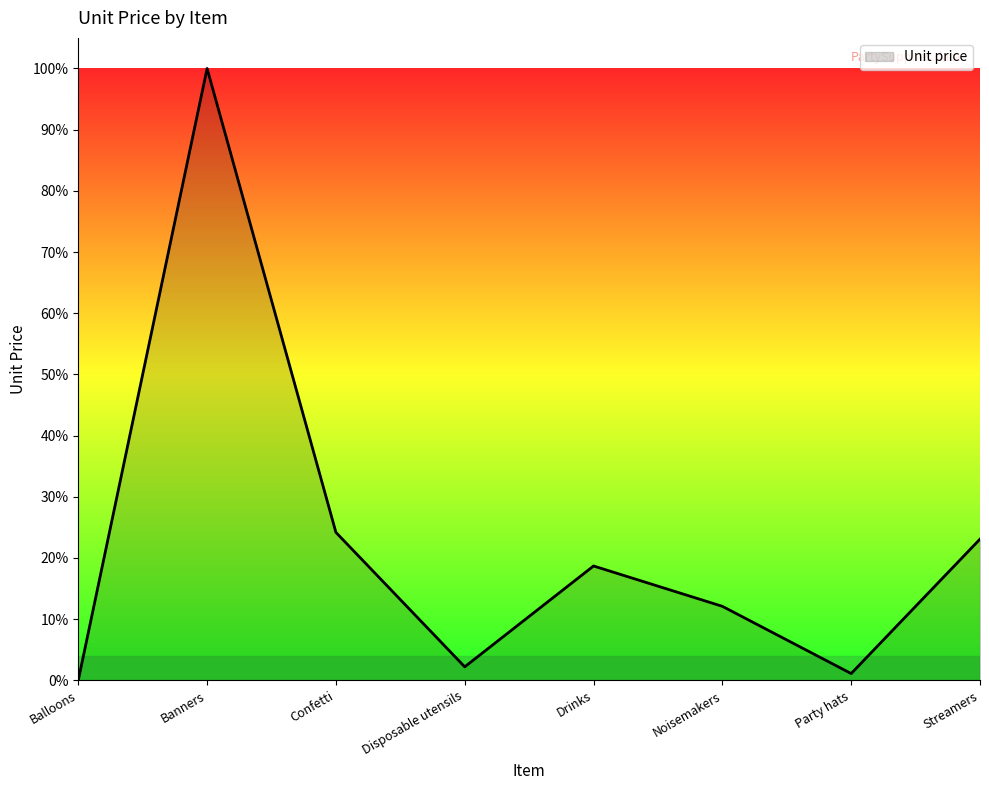

What is the average value?

0.2